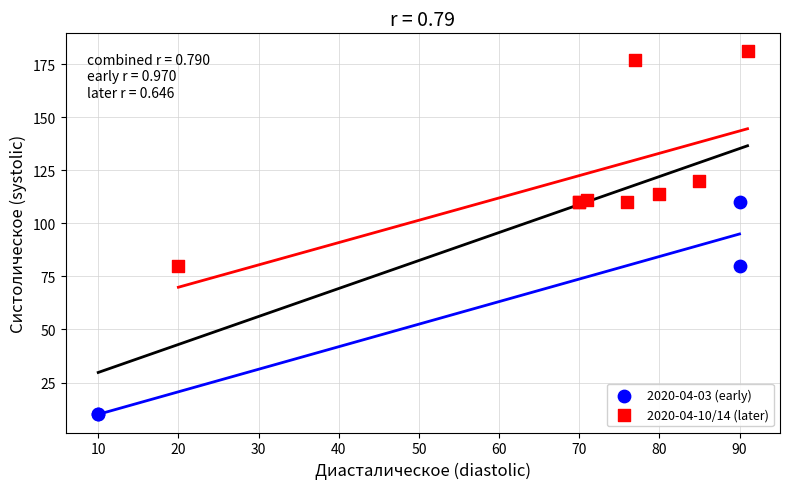

Which series reaches the maximum Y coordinate?

2020-04-10/14 (later)